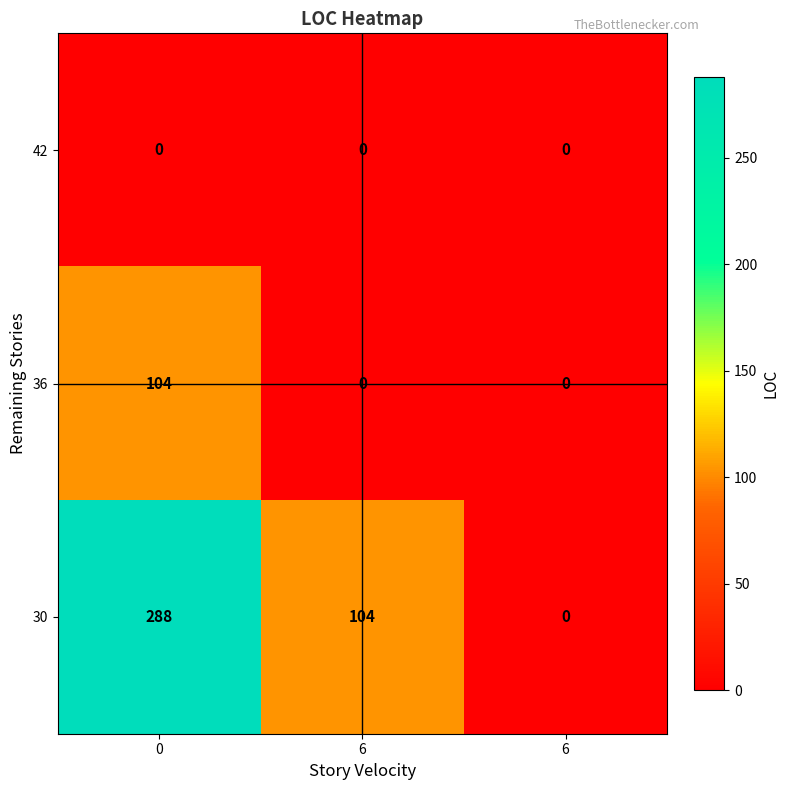

Reading right to left, transcribe all the data shown in this chart.

42: 6=0	6=0	0=0
36: 6=0	6=0	0=104
30: 6=0	6=104	0=288